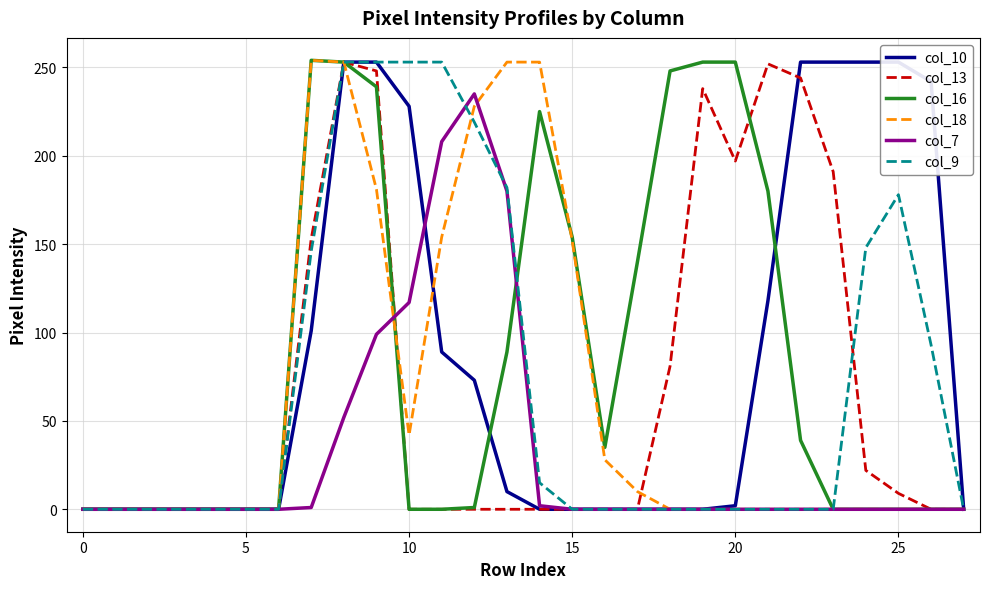

How many positive values does the col_10 series have?

14